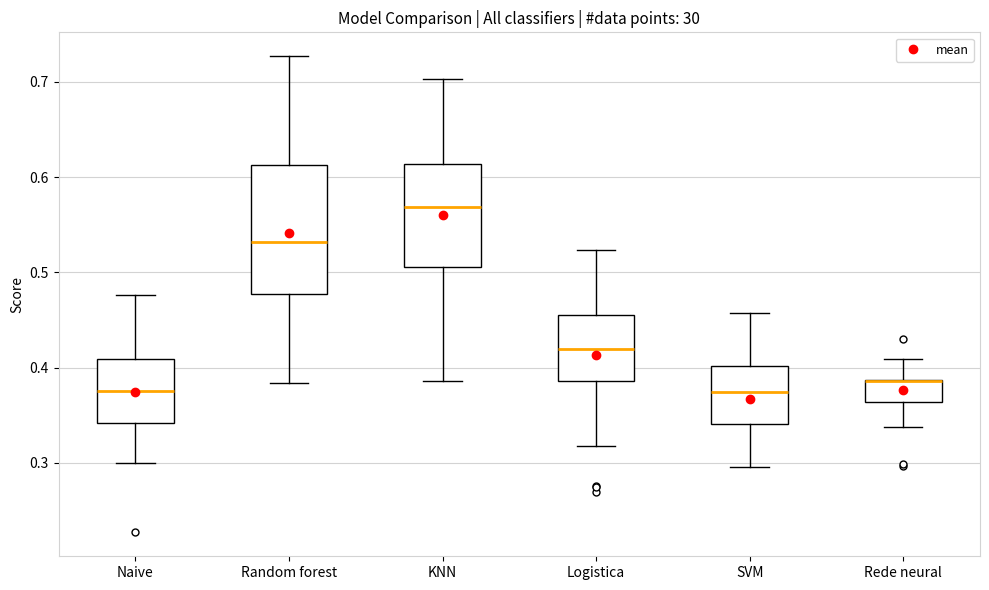

Where is the upper edge of the box for Logistica on the y-axis? The values are not printed on the chart, so give them approximately, as read against the axis.

0.46